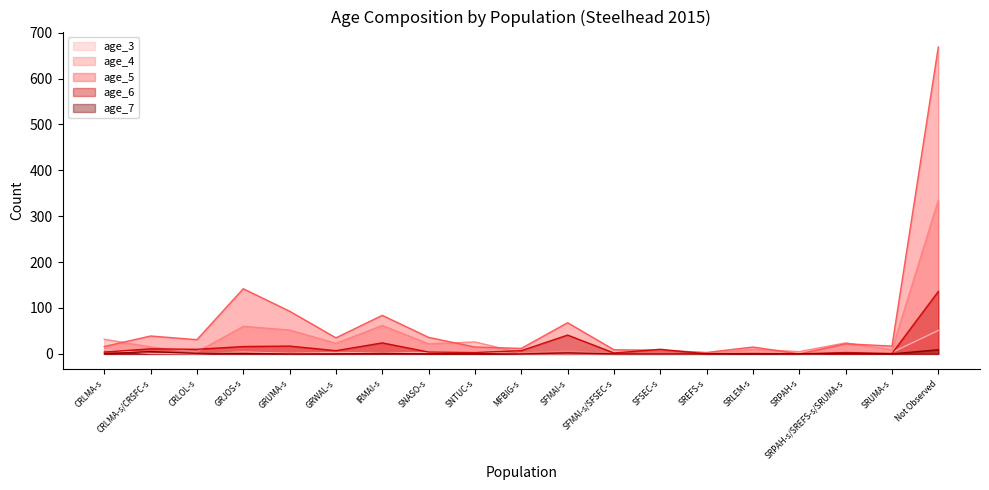

True or false: age_5 has a value of 4 at SFSEC-s.

False